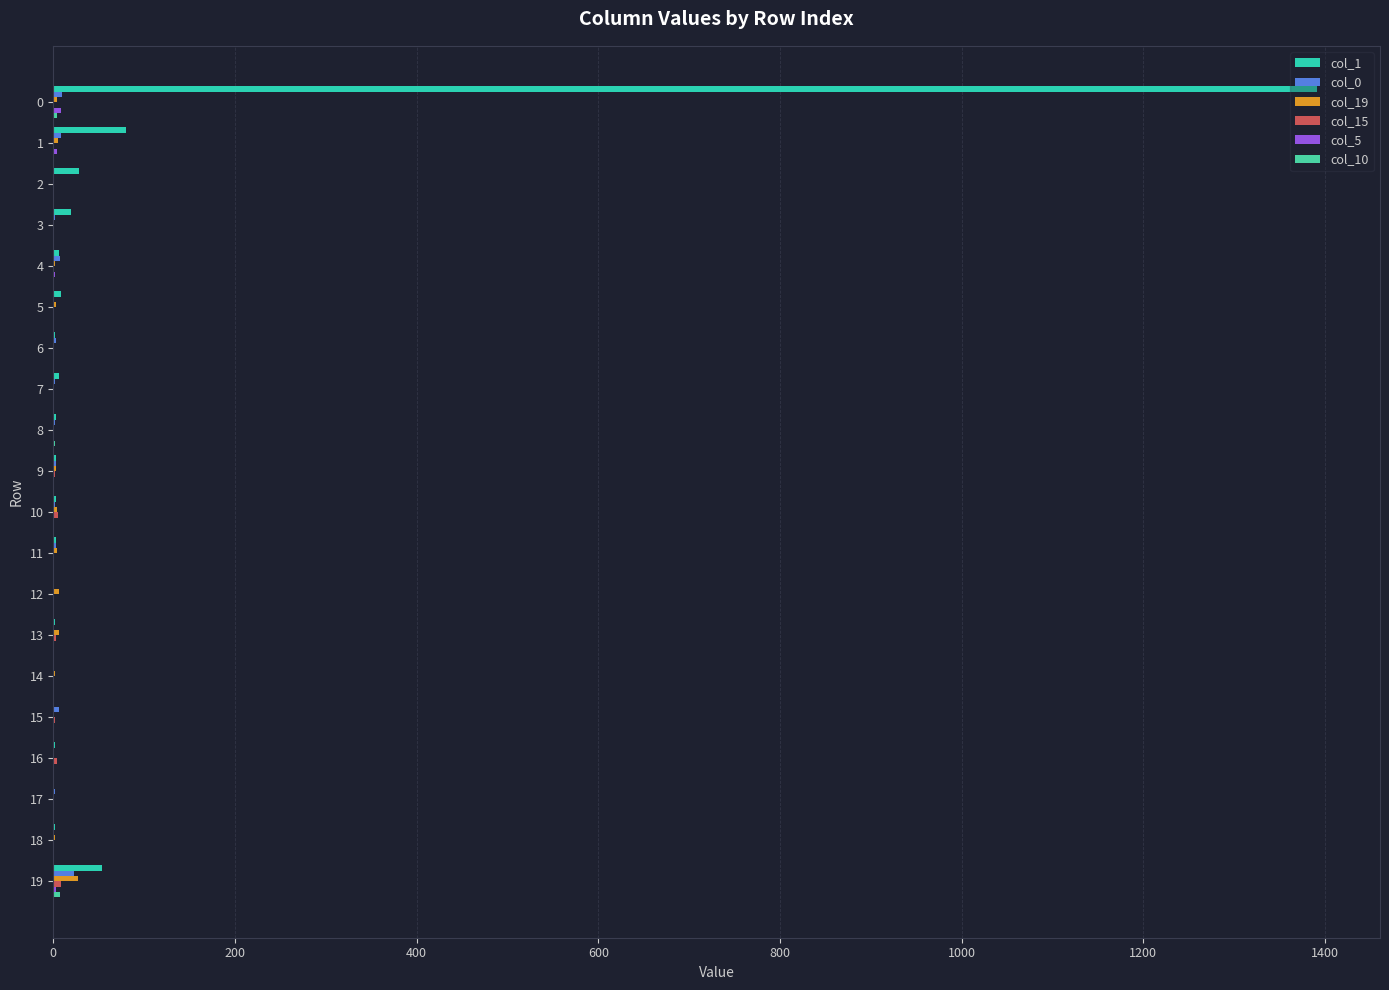

How many positive values does the col_1 series have?

18